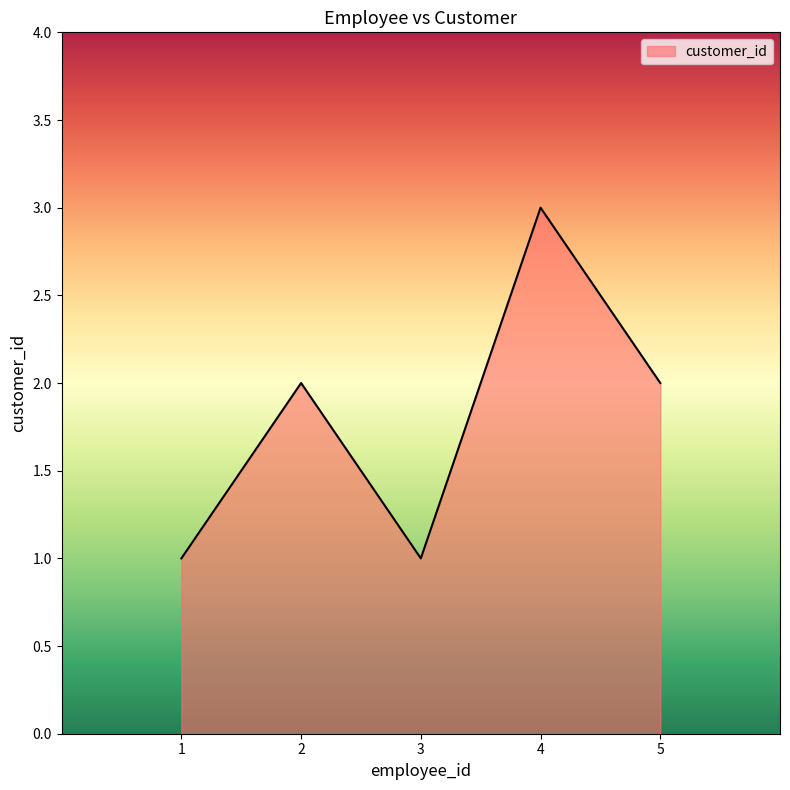

Where is the first local minimum?

3